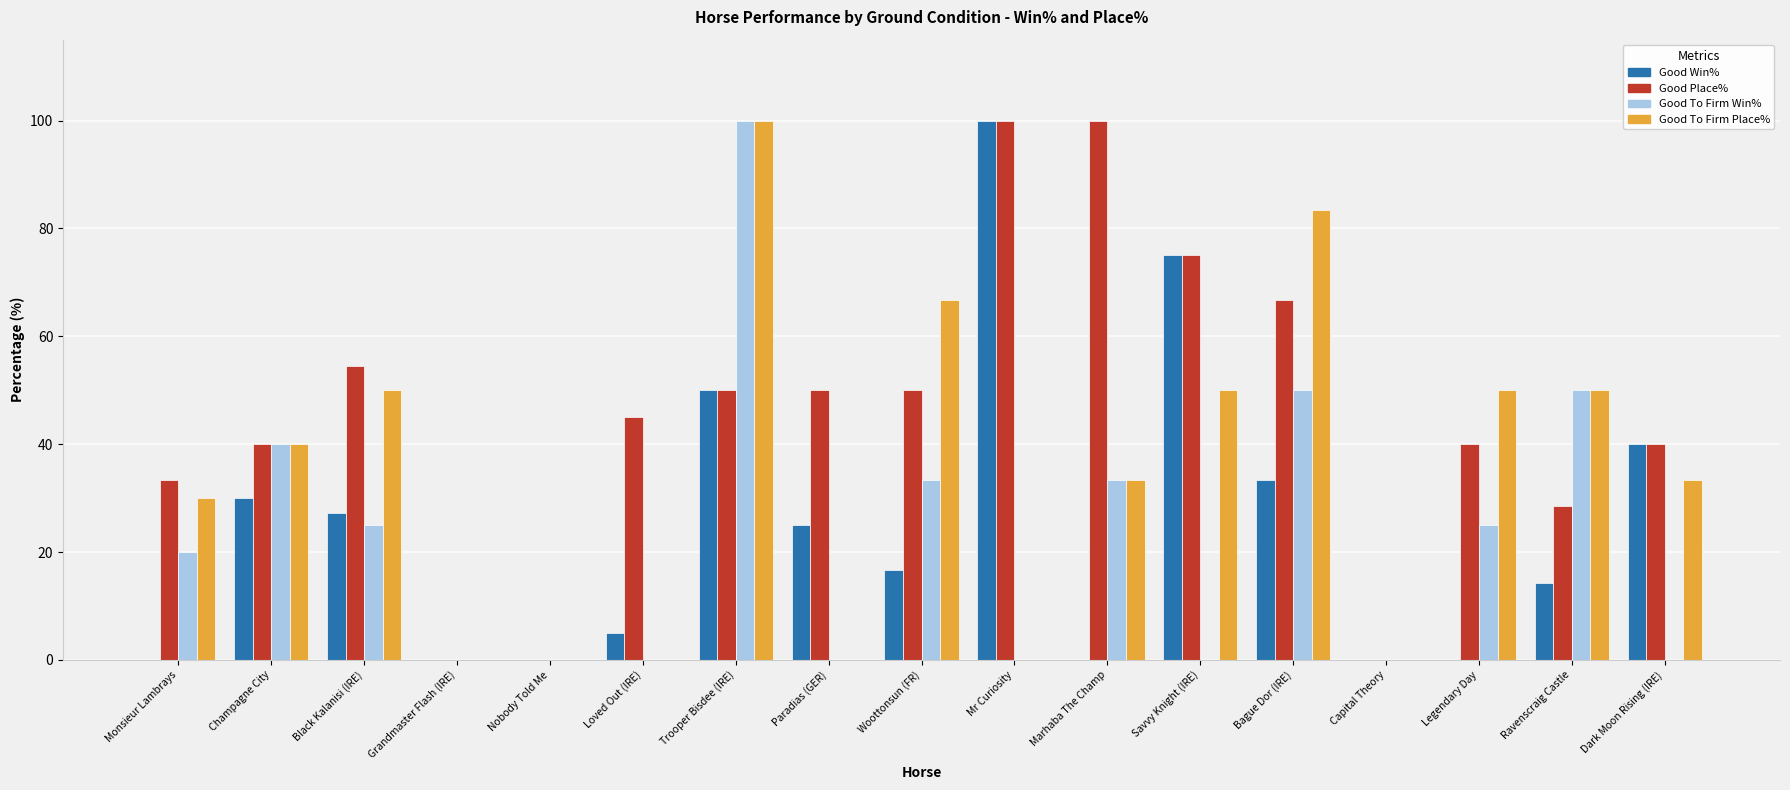

At which label does Good To Firm Place% reach its peak?

Trooper Bisdee (IRE)